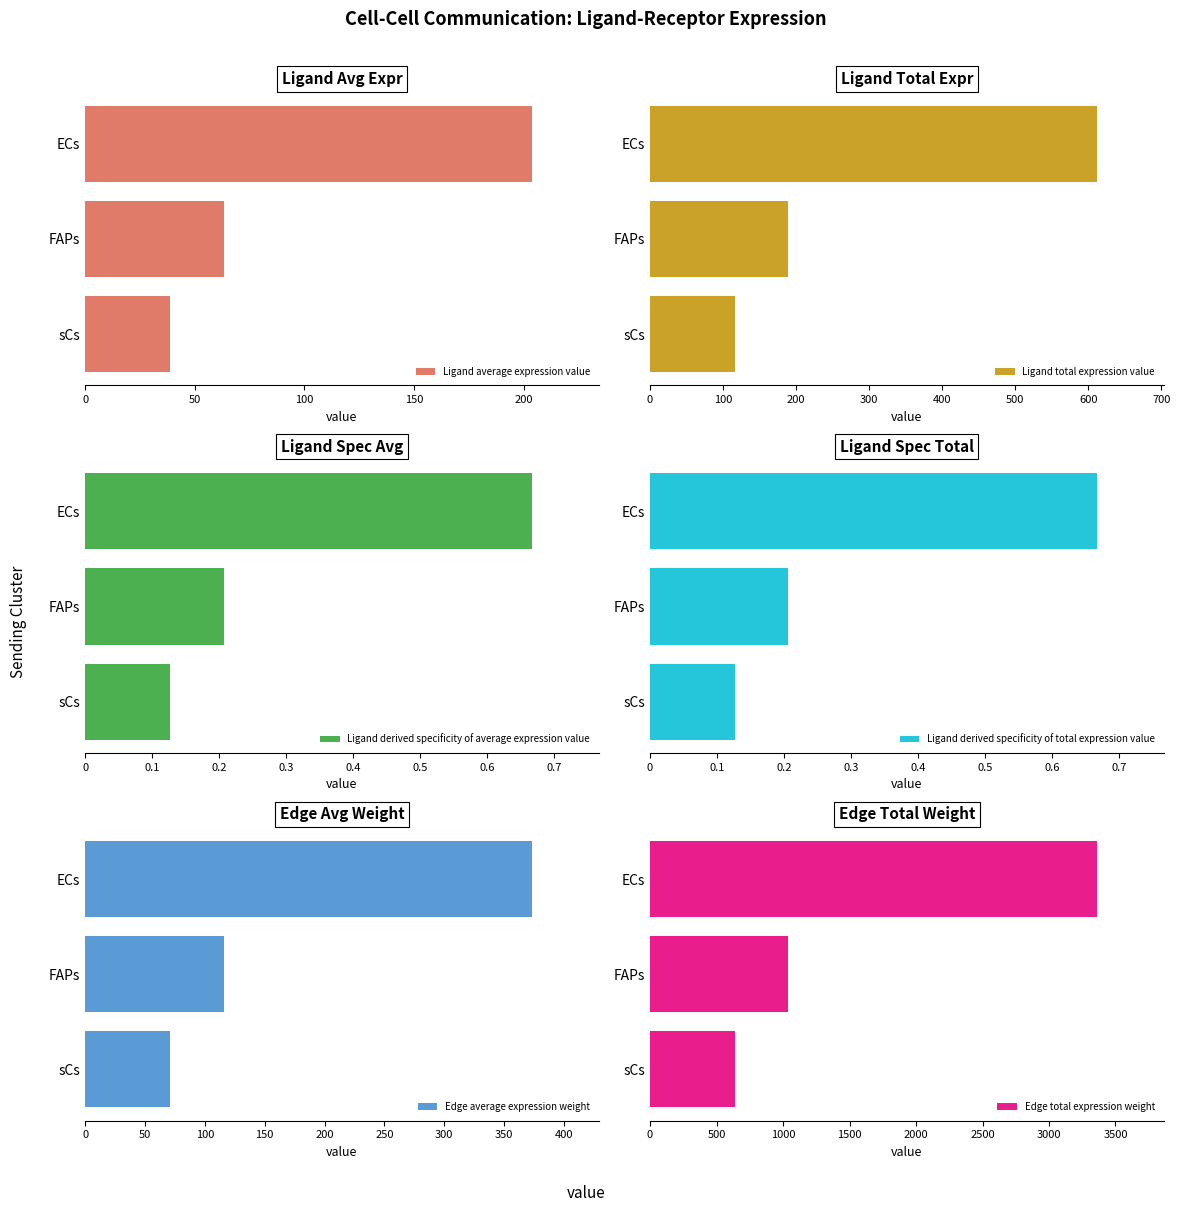

Which category has the lowest value in the Ligand average expression value series?

sCs